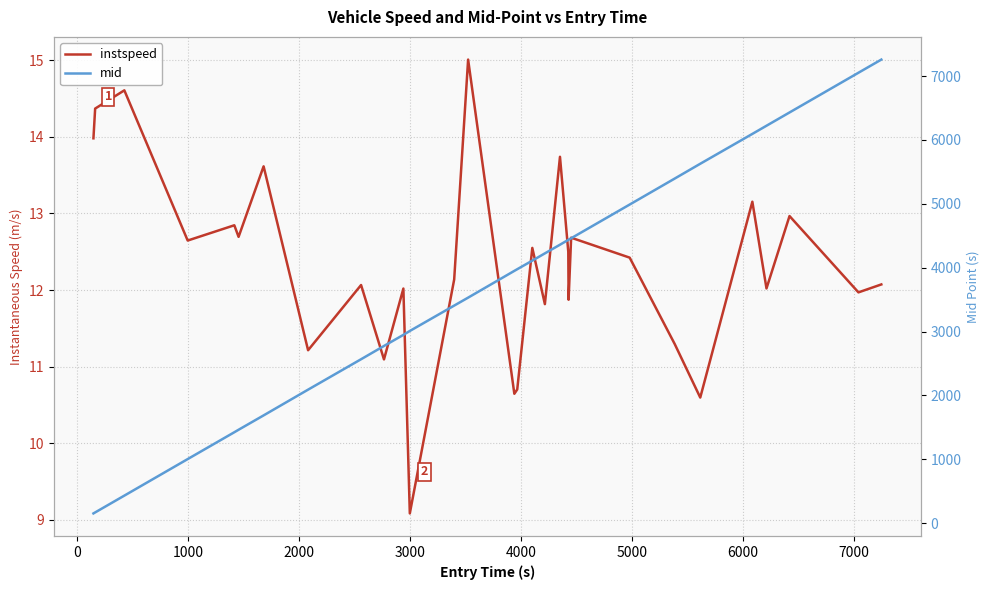

True or false: instspeed has a value of 7.1 at 14.

False